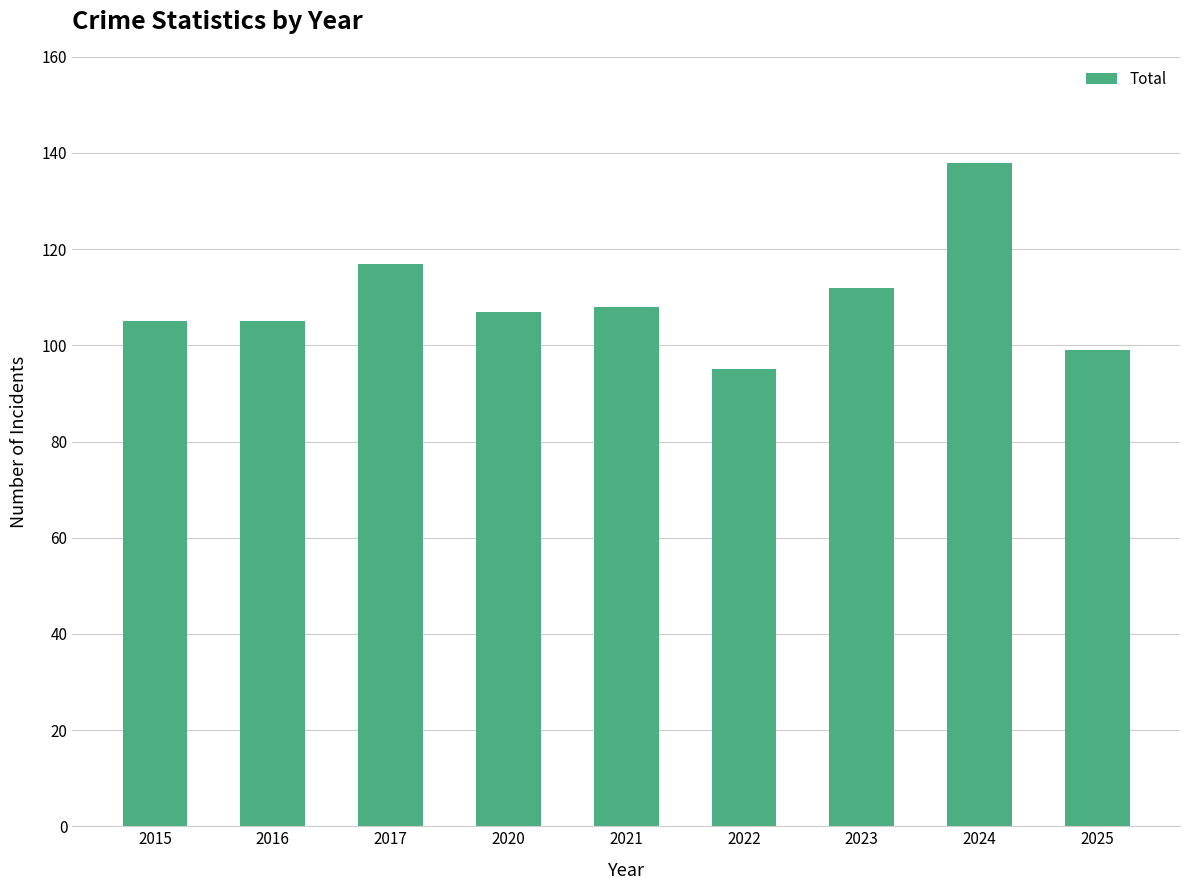

Which label corresponds to the smallest value in the chart?

2022